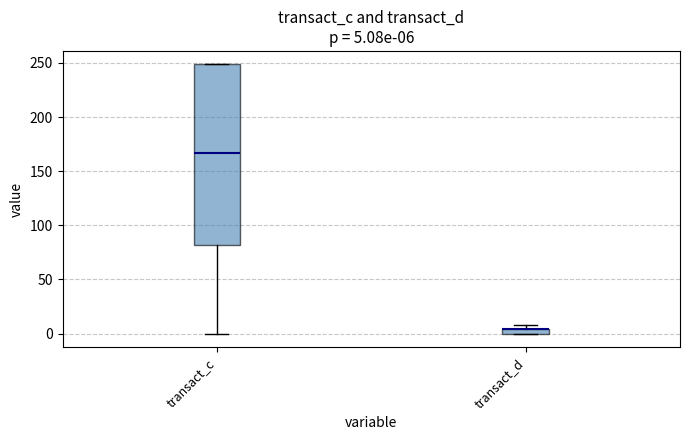

Comparing the boxes themselves (not the whiskers), which one is the tallest?

transact_c